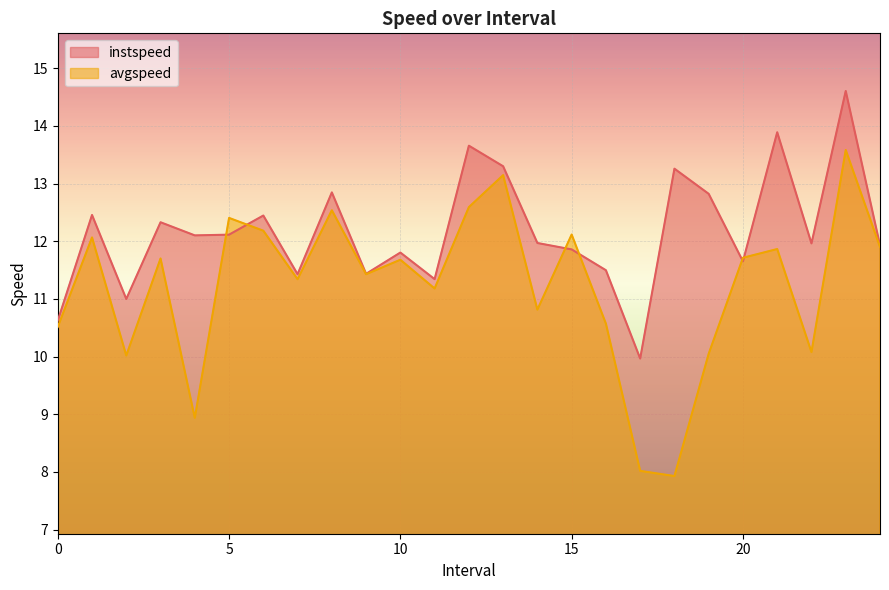

Rank the series by their maximum value, from lowest to highest.

avgspeed, instspeed